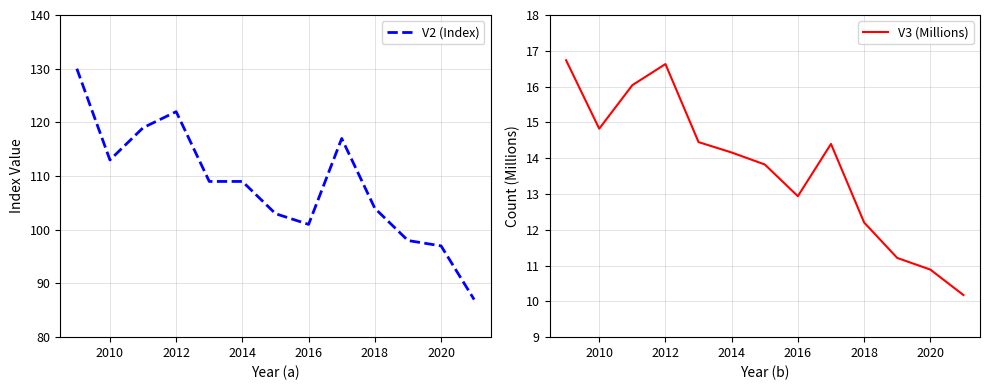

Reading right to left, list all the values displayed in this chart.

V2 (Index): 87.0	97.0	98.0	104.0	117.0	101.0	103.0	109.0	109.0	122.0	119.0	113.0	130.0
V3 (Millions): 10.2	10.9	11.2	12.2	14.4	12.9	13.8	14.2	14.4	16.6	16.0	14.8	16.7